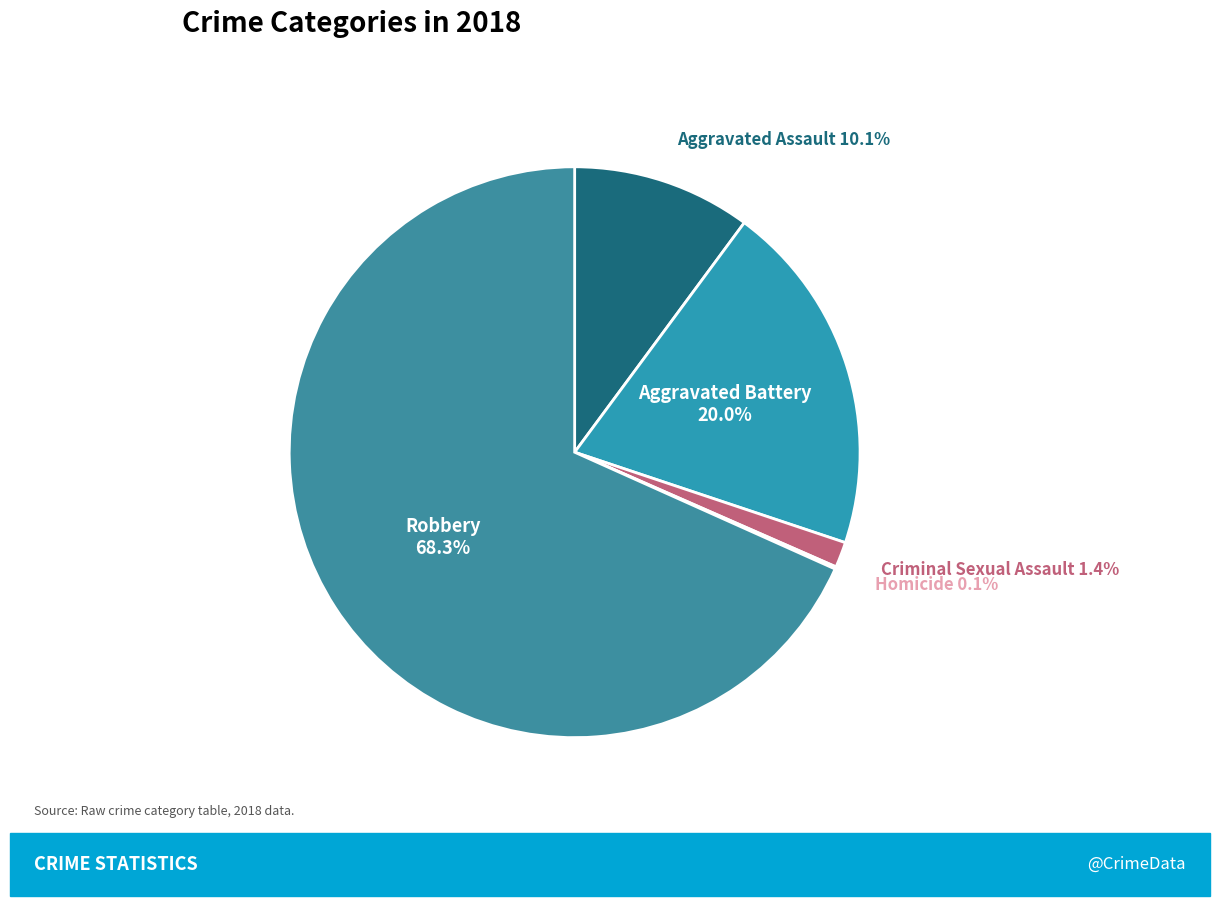

Which category has the smallest portion of the pie?

Homicide